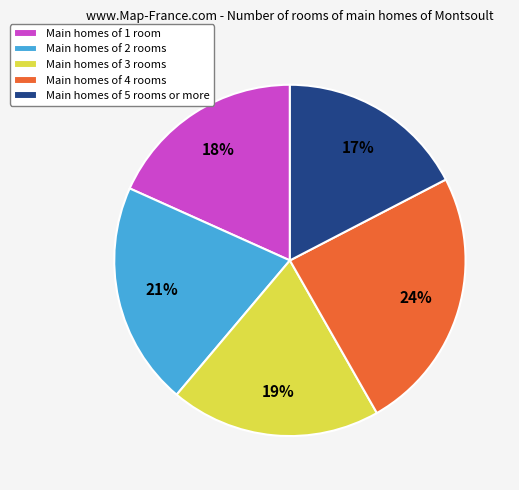

What is the smallest slice in the pie chart?

Main homes of 5 rooms or more